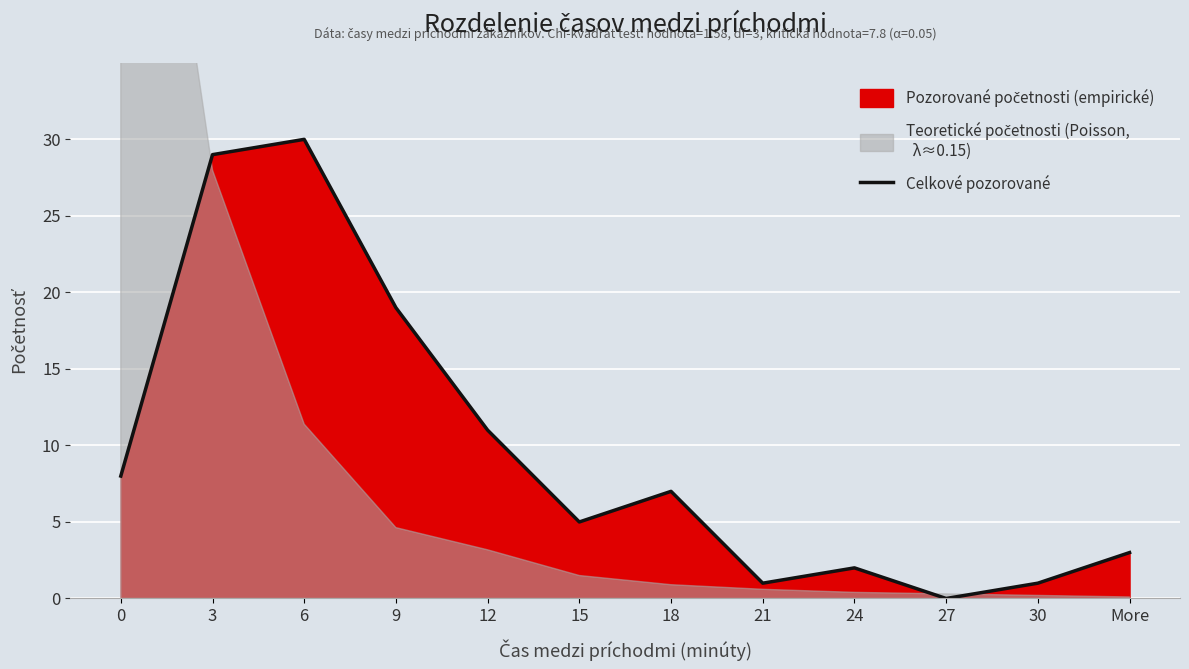

What is the sum of all values?

116